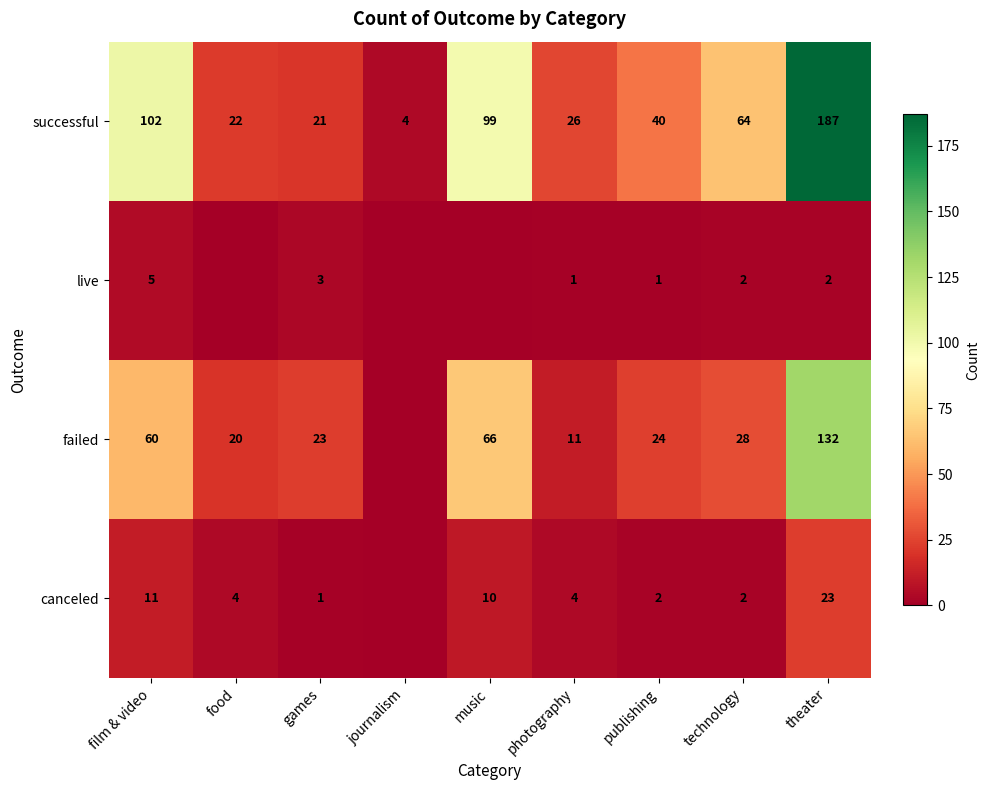

What value does the successful series have at technology, to the nearest 10?

60